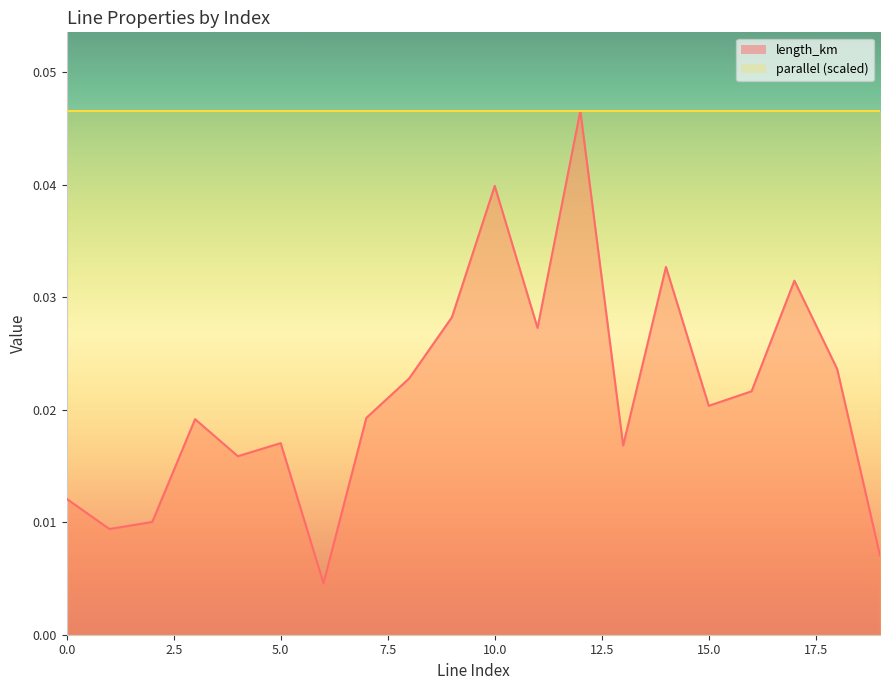

The value at 1 is 0.0. True or false?

True